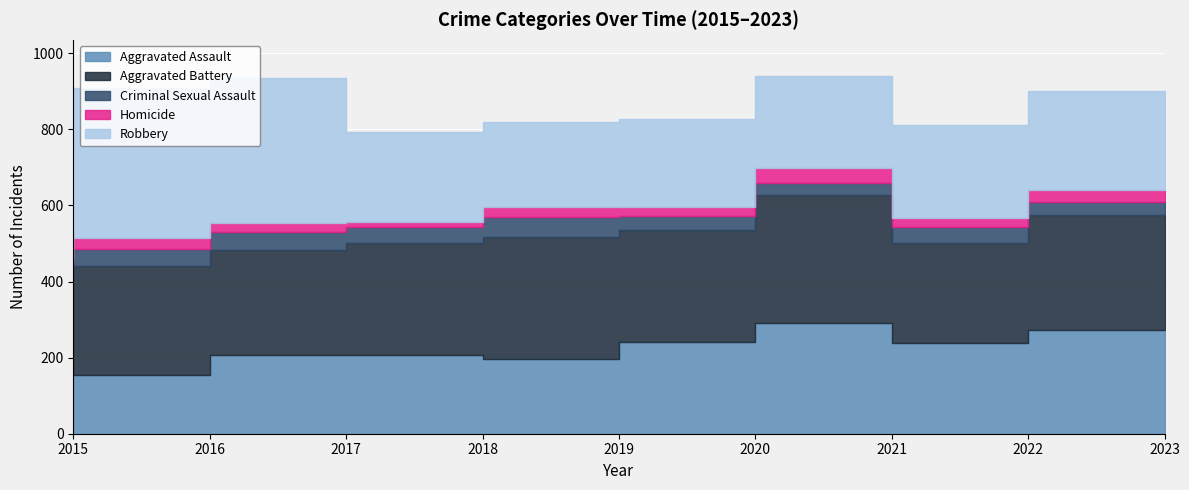

Which series has the largest range (max minus min)?

Robbery